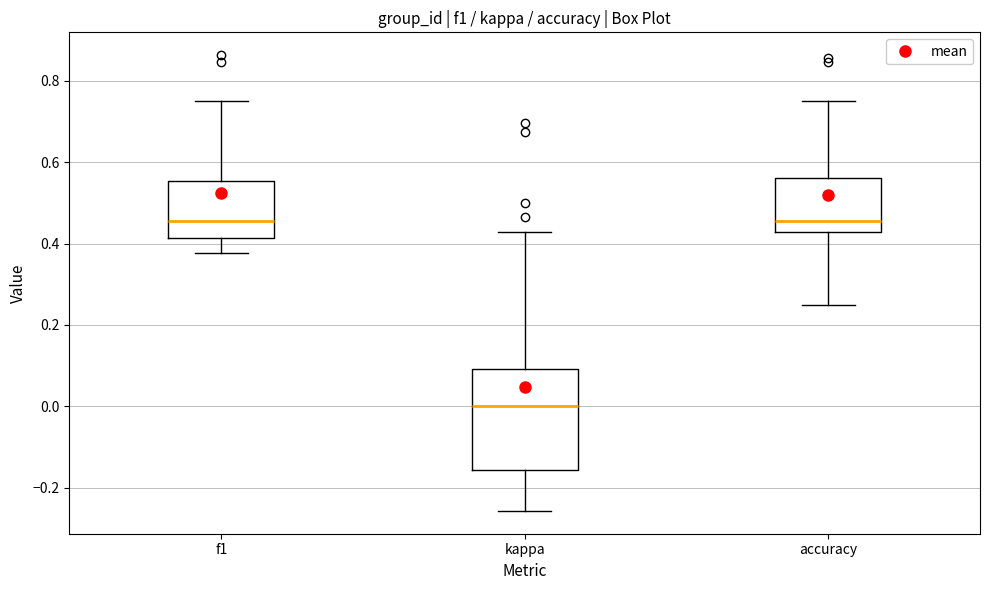

Comparing the boxes themselves (not the whiskers), which one is the tallest?

kappa